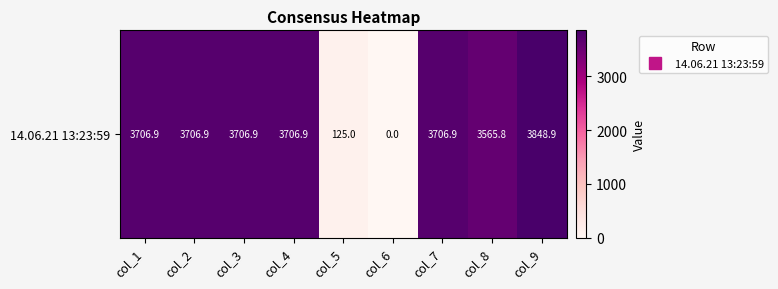

What is the change in value from col_6 to col_7?

+3706.9